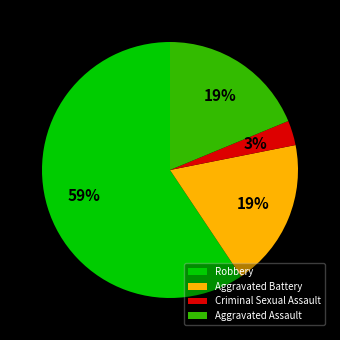

To the nearest percent, what portion does Aggravated Battery represent?

19%